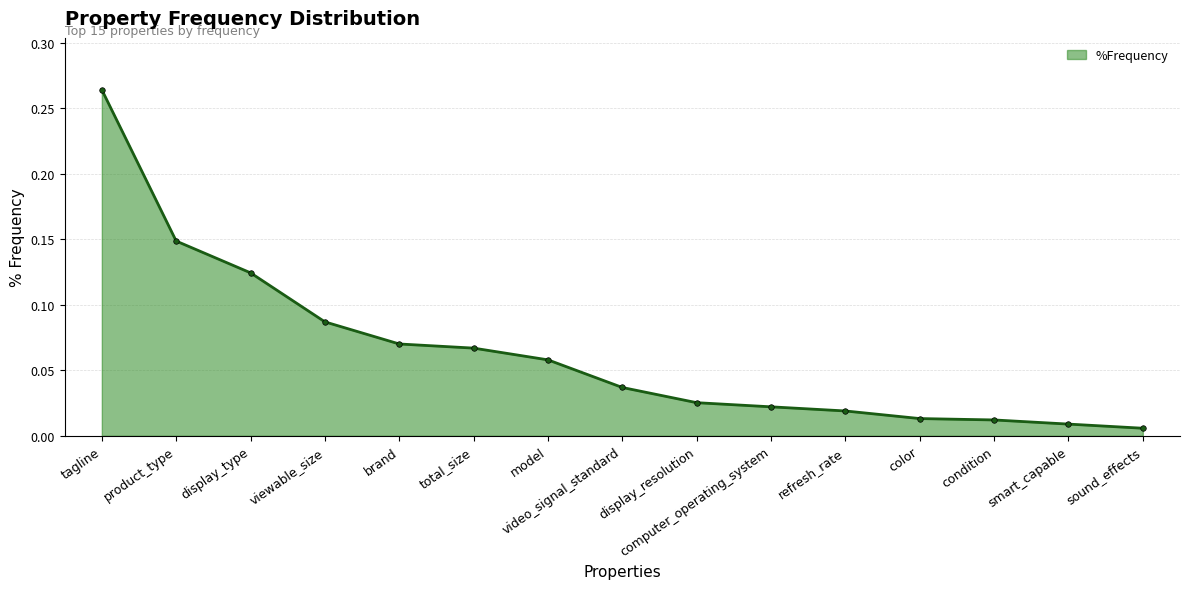

Which label corresponds to the smallest value in the chart?

sound_effects